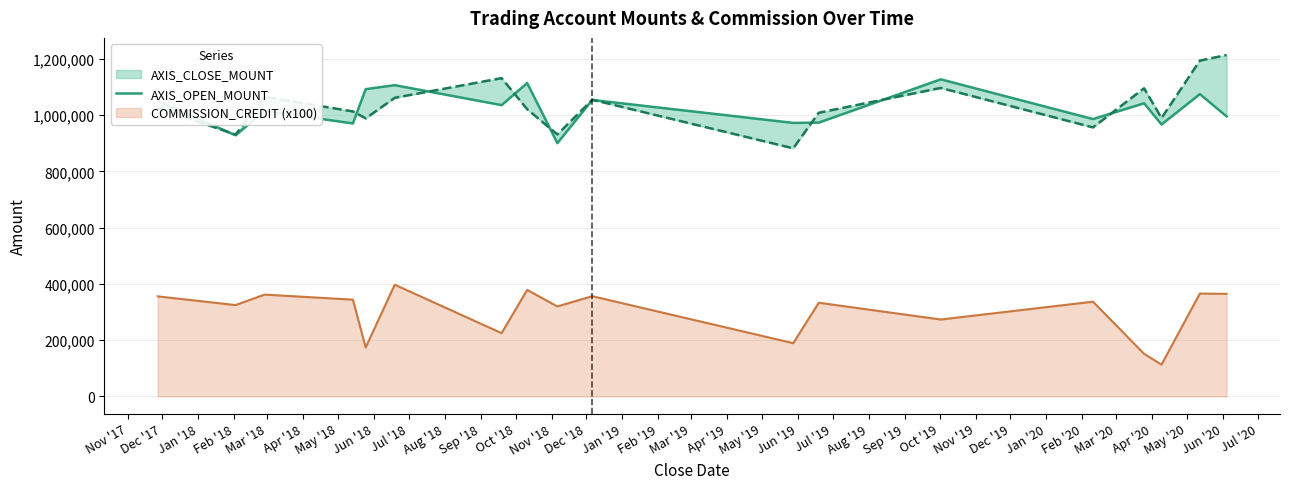

How many data points are less than 1036000?

9